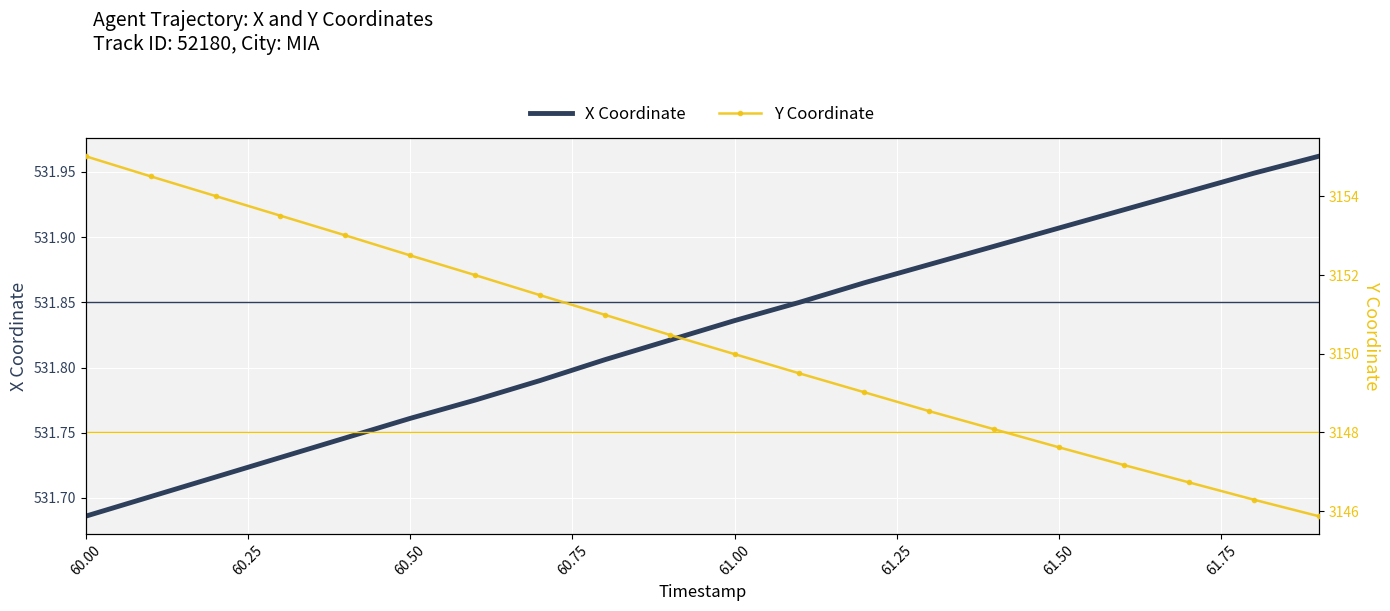

At which category is the sum across all series the highest?

60.00